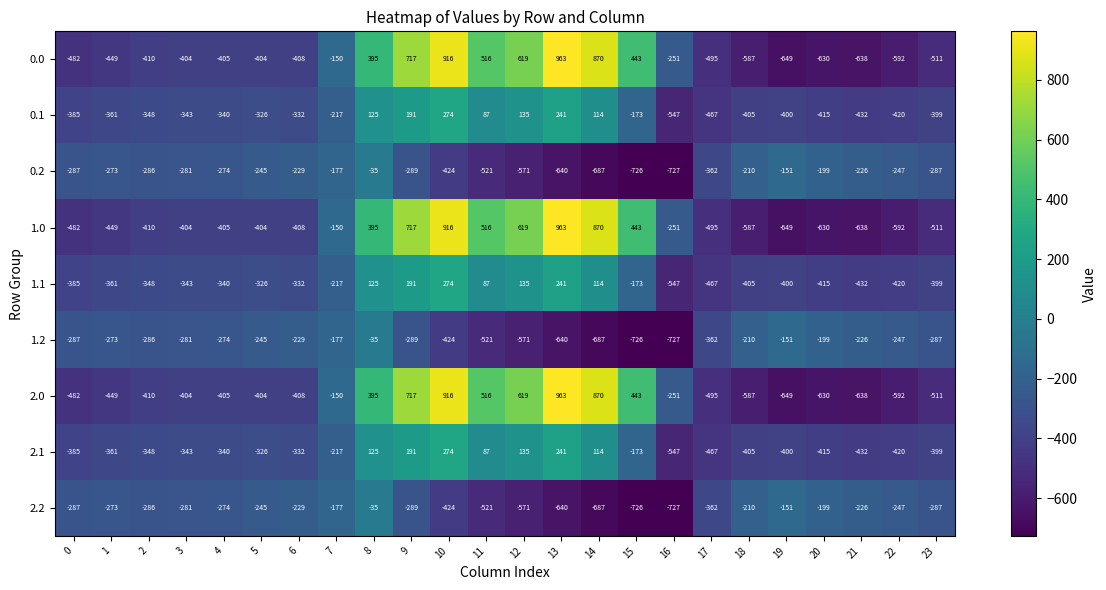

What is the difference between the highest and lowest values at 8?

430